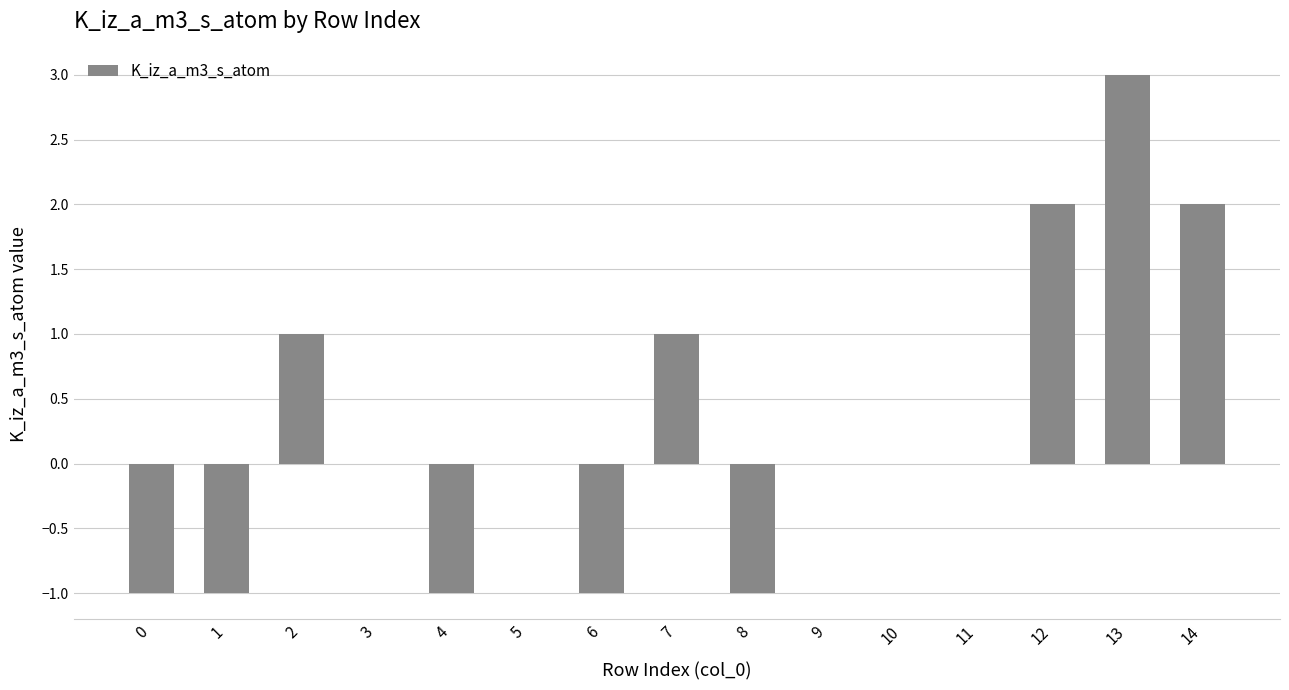

Is it true that the value at 11 is -1?

False